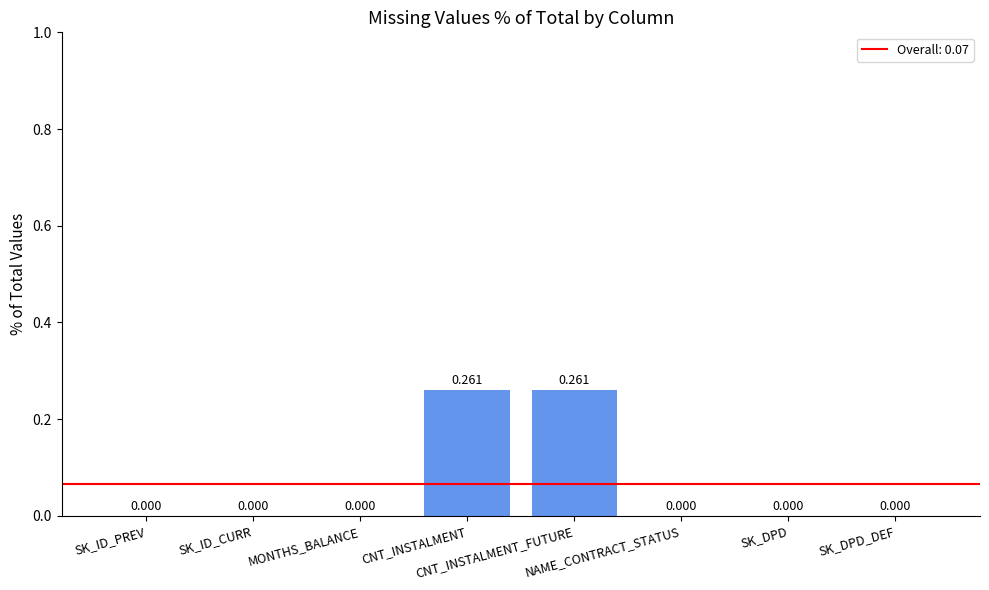

What is the label of the 3rd bar from the left?

MONTHS_BALANCE